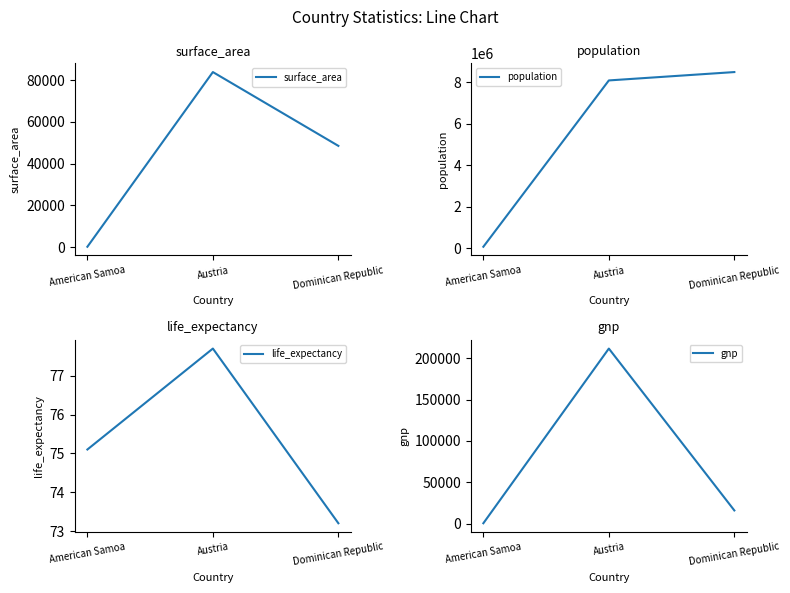

How many values in the surface_area series exceed 48511?

1